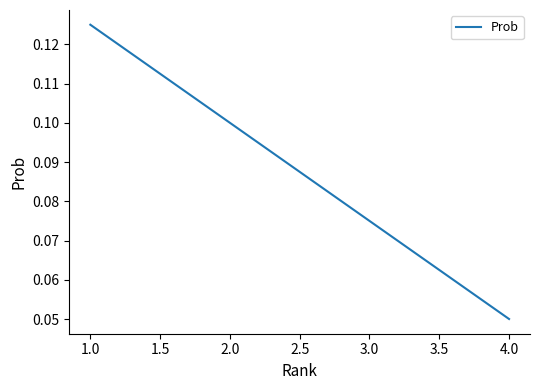

The value at 2.0 is 0.1. True or false?

True